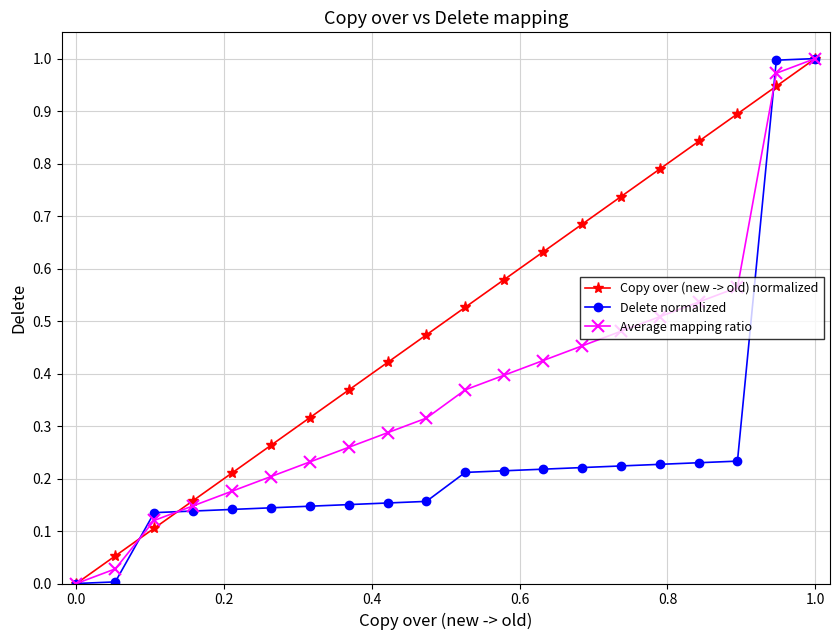

Rank the series by their average value, from lowest to highest.

Delete normalized, Average mapping ratio, Copy over (new -> old) normalized